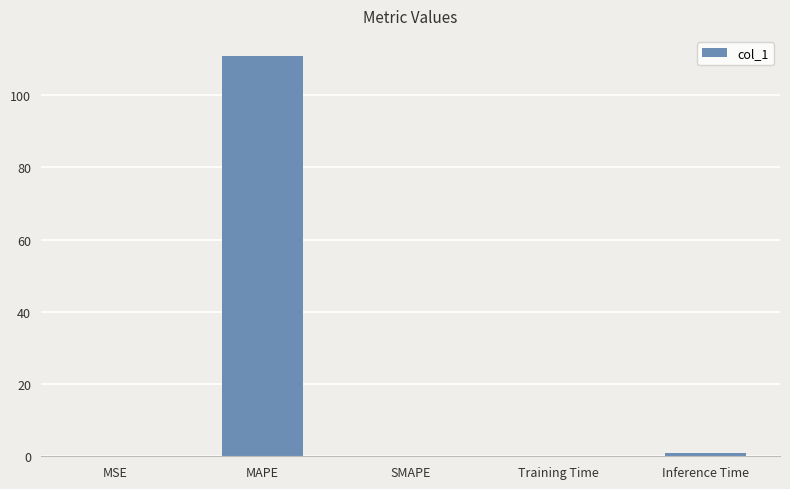

How many distinct data groups are displayed?

1